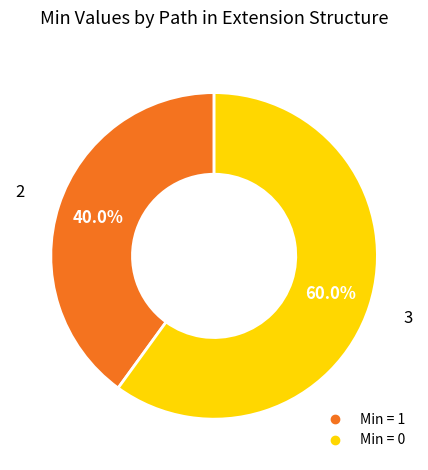

Does any single category account for the majority?

Yes